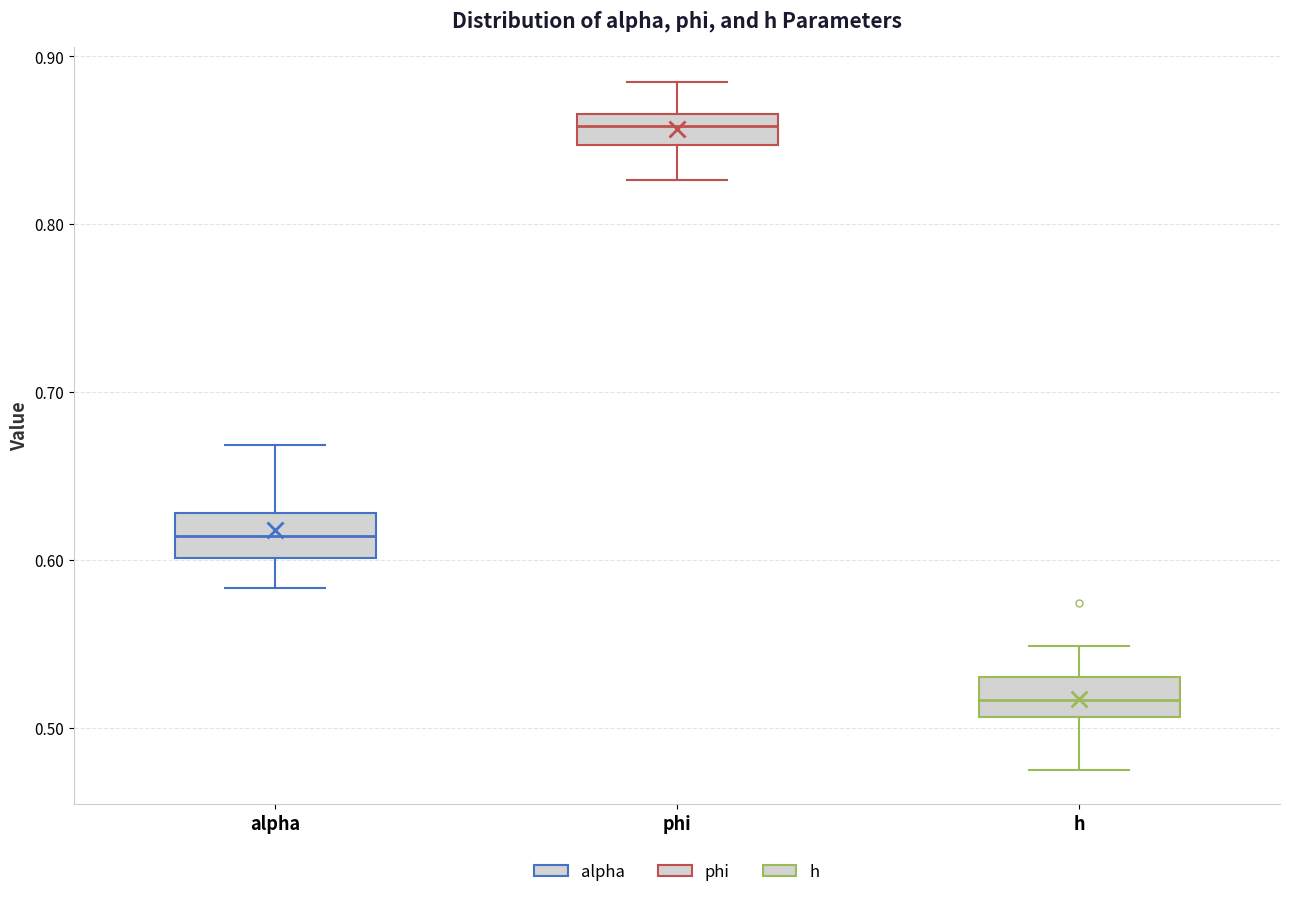

Where does the lower whisker of the box for phi end on the y-axis? The values are not printed on the chart, so give them approximately, as read against the axis.

0.83